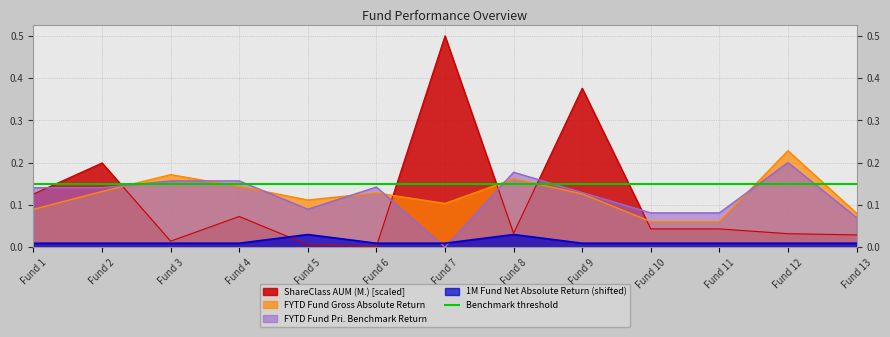

What is the sum of all ShareClass AUM (M.) values?

1.5